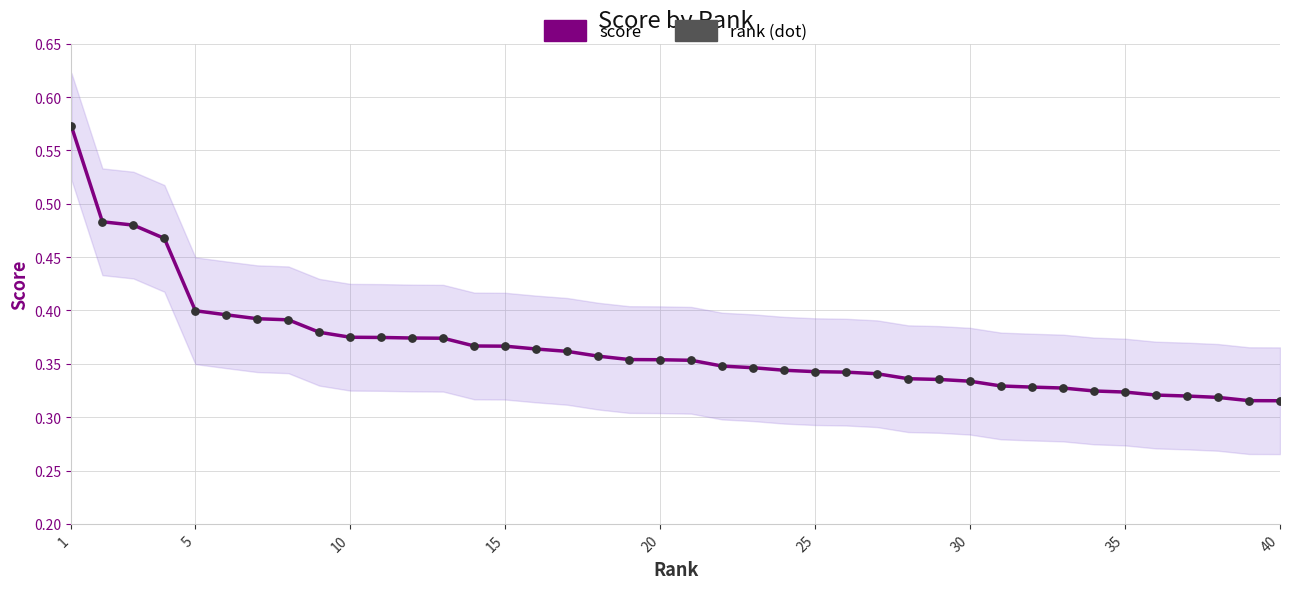

At how many categories does at least one series exceed 0?

40